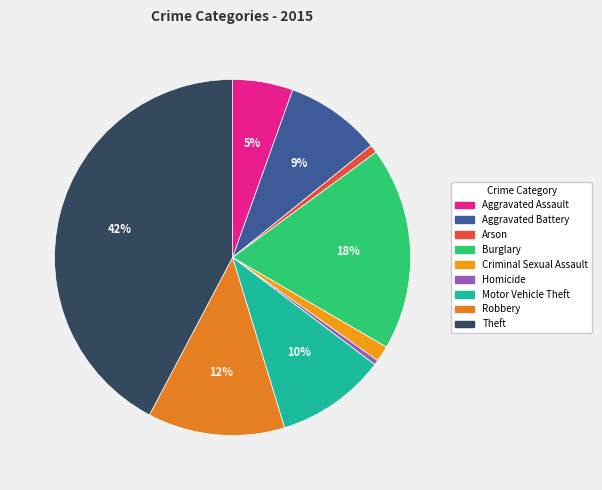

To the nearest percent, what portion does Theft represent?

42%